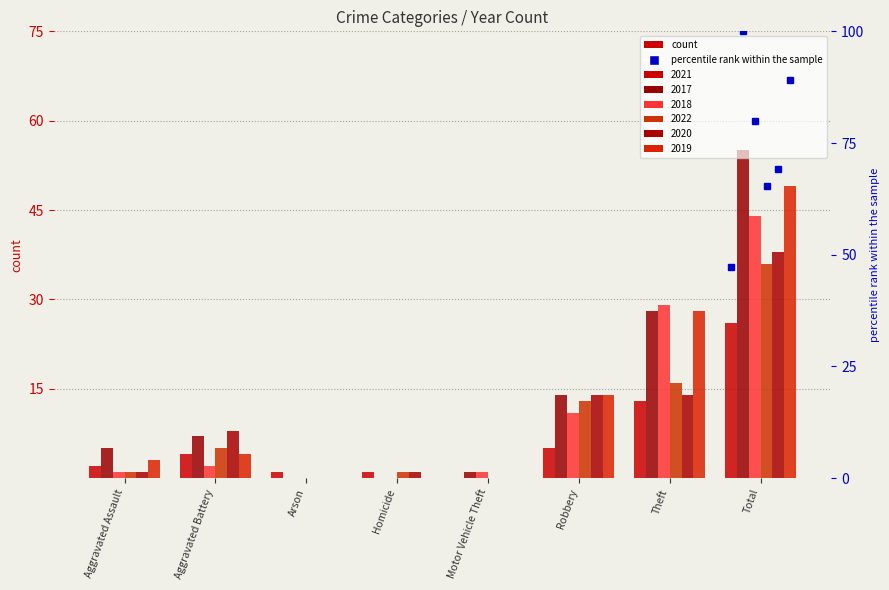

What is the difference between the maximum and minimum values in the 2021 series?

26